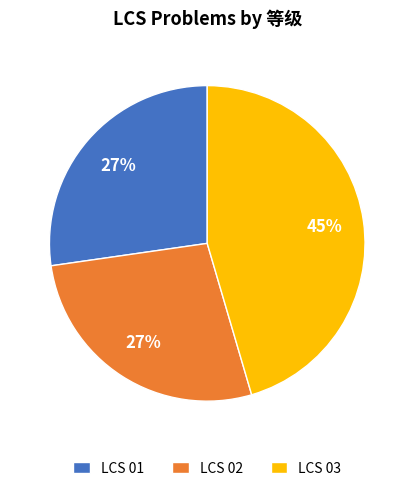

Is it true that LCS 01 is 19% of the pie?

False